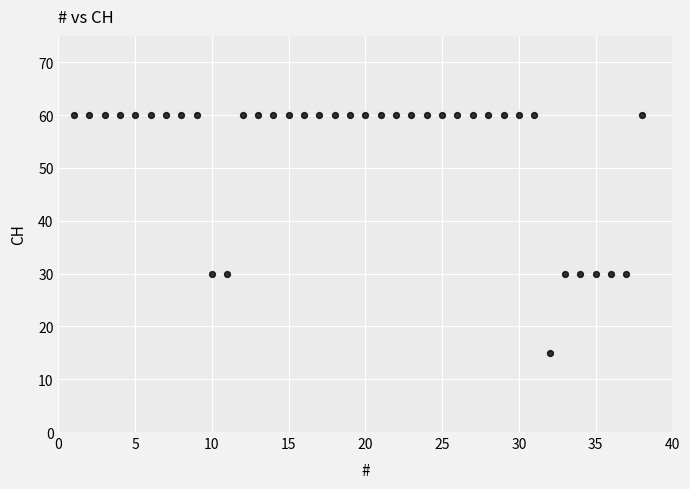

What is the range of Y values (max minus min)?

45